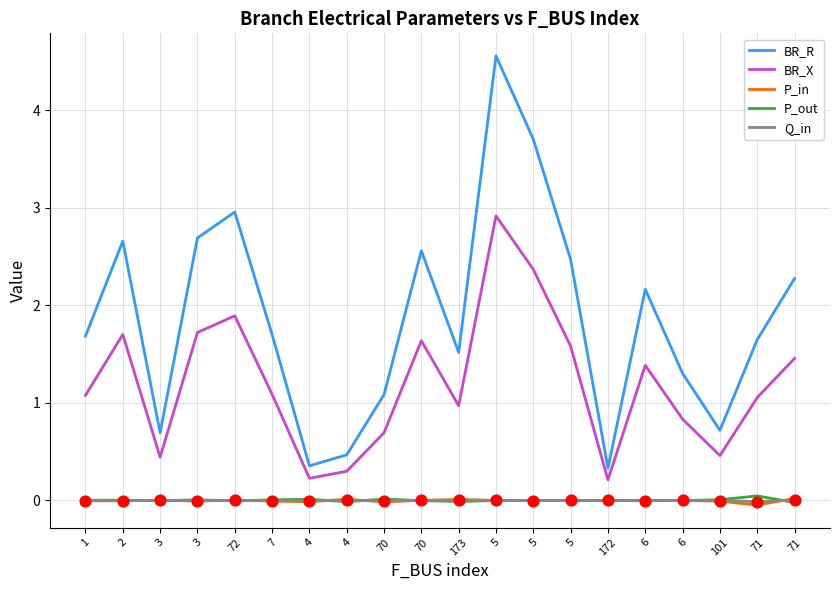

Is the value of P_in at 6 greater than the value of BR_X at 5?

No